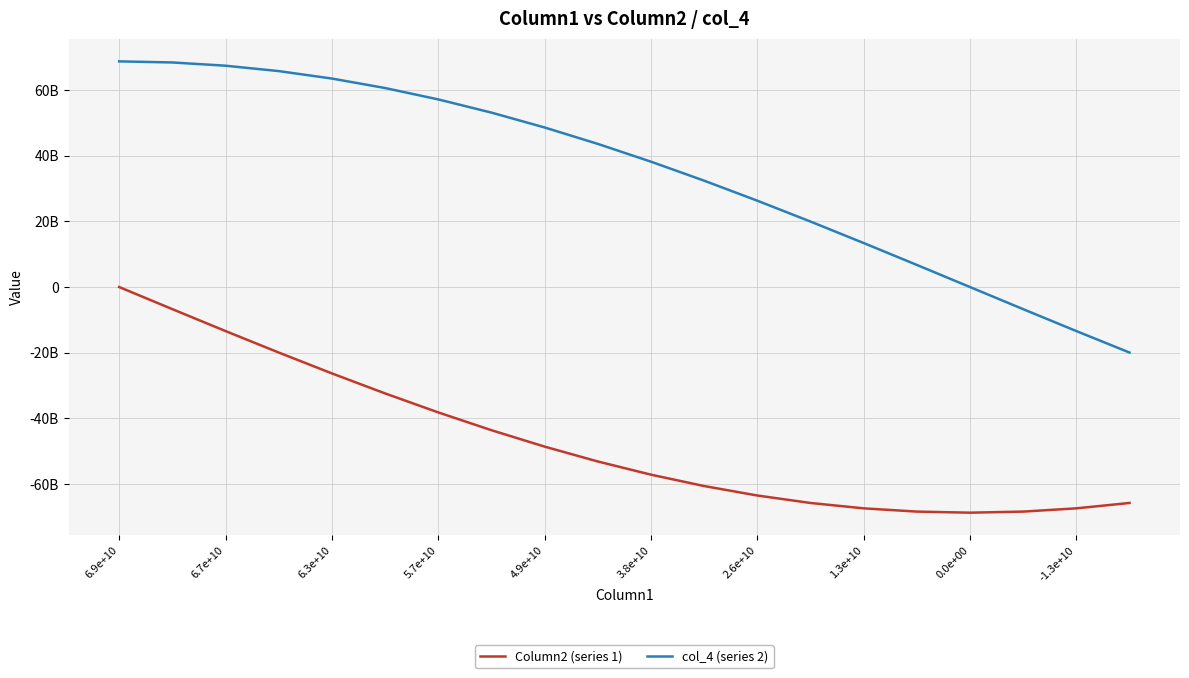

What are all the series names shown in the legend?

Column2 (series 1), col_4 (series 2)